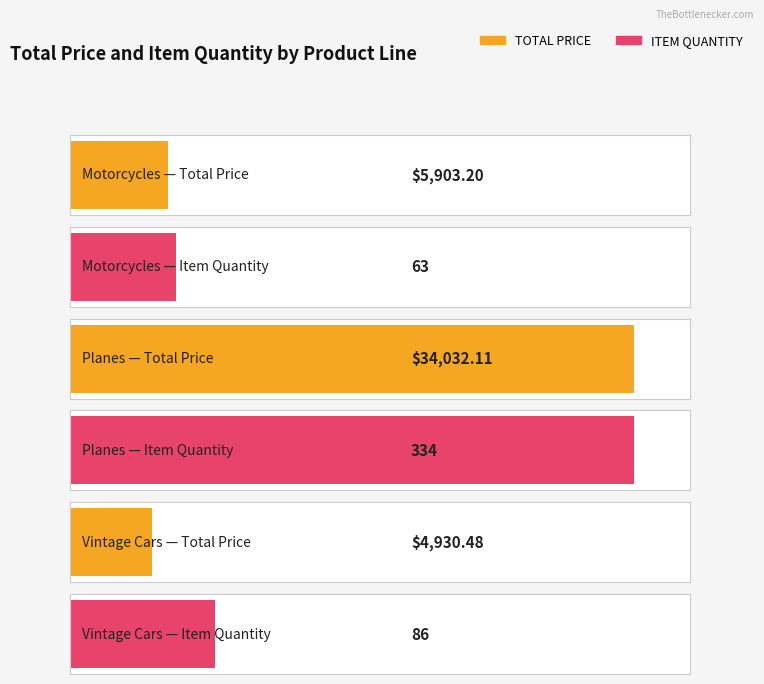

Which category has the highest value in the TOTAL PRICE series?

Planes